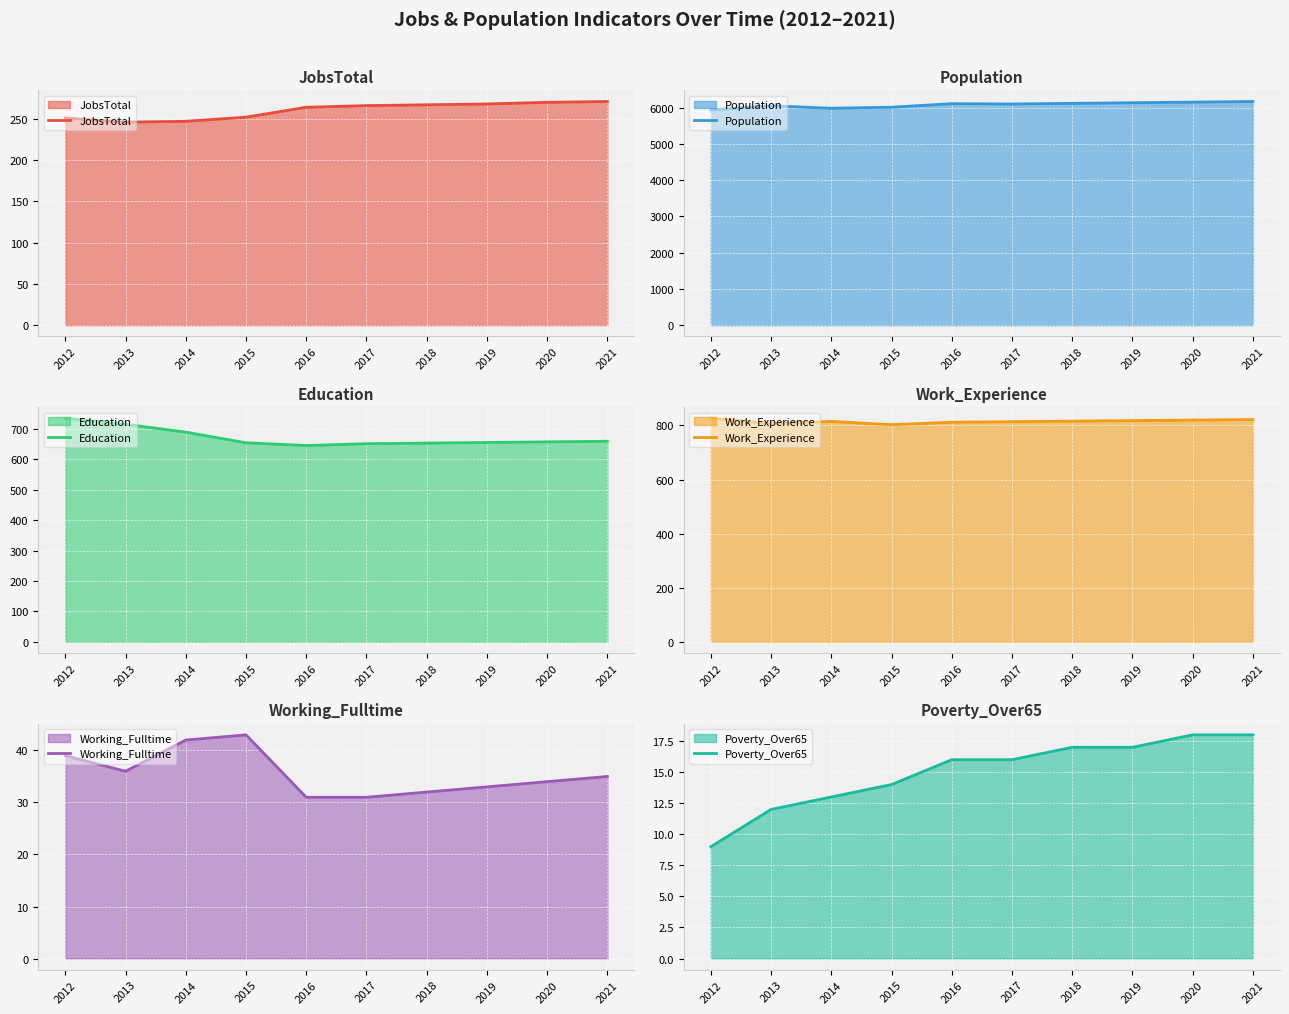

The JobsTotal series shows 252 at 2015. True or false?

True